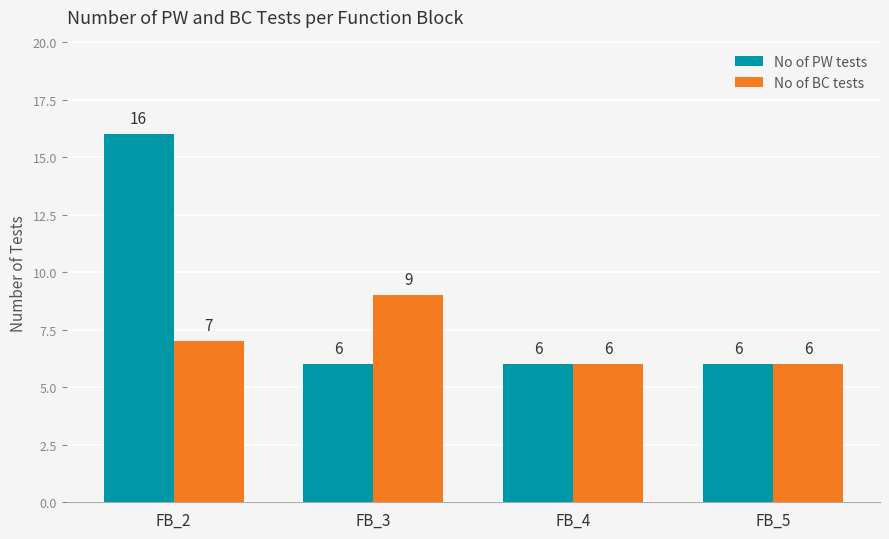

The value of No of PW tests at FB_3 is 6. True or false?

True